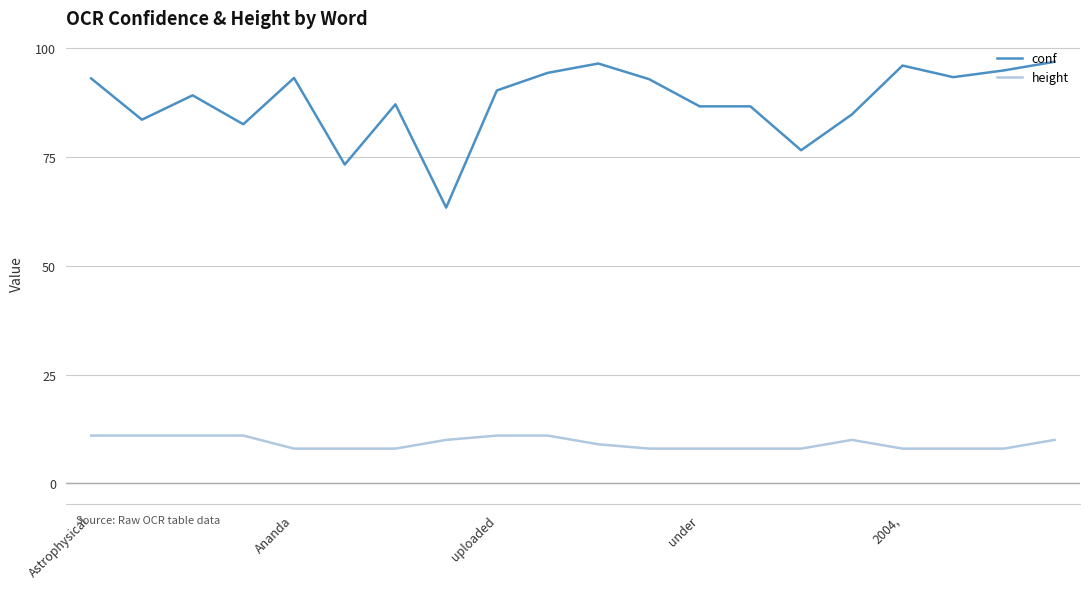

Which series has the largest range (max minus min)?

conf